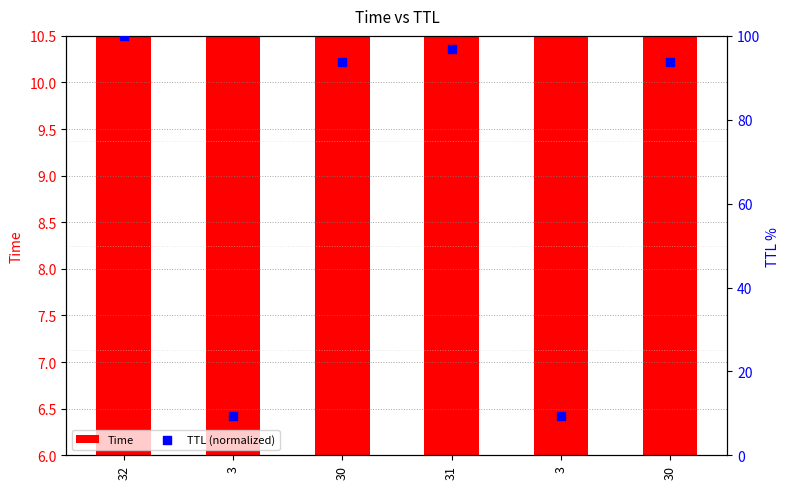

Which series reaches the maximum Y coordinate?

TTL (normalized)